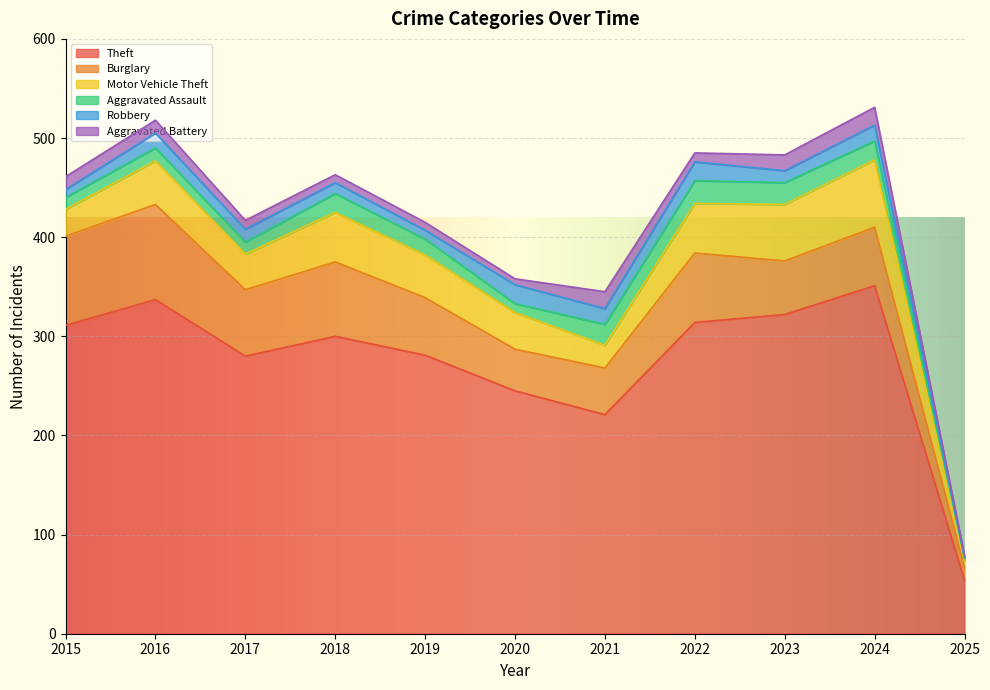

Is the value of Theft at 2021 greater than the value of Motor Vehicle Theft at 2025?

Yes